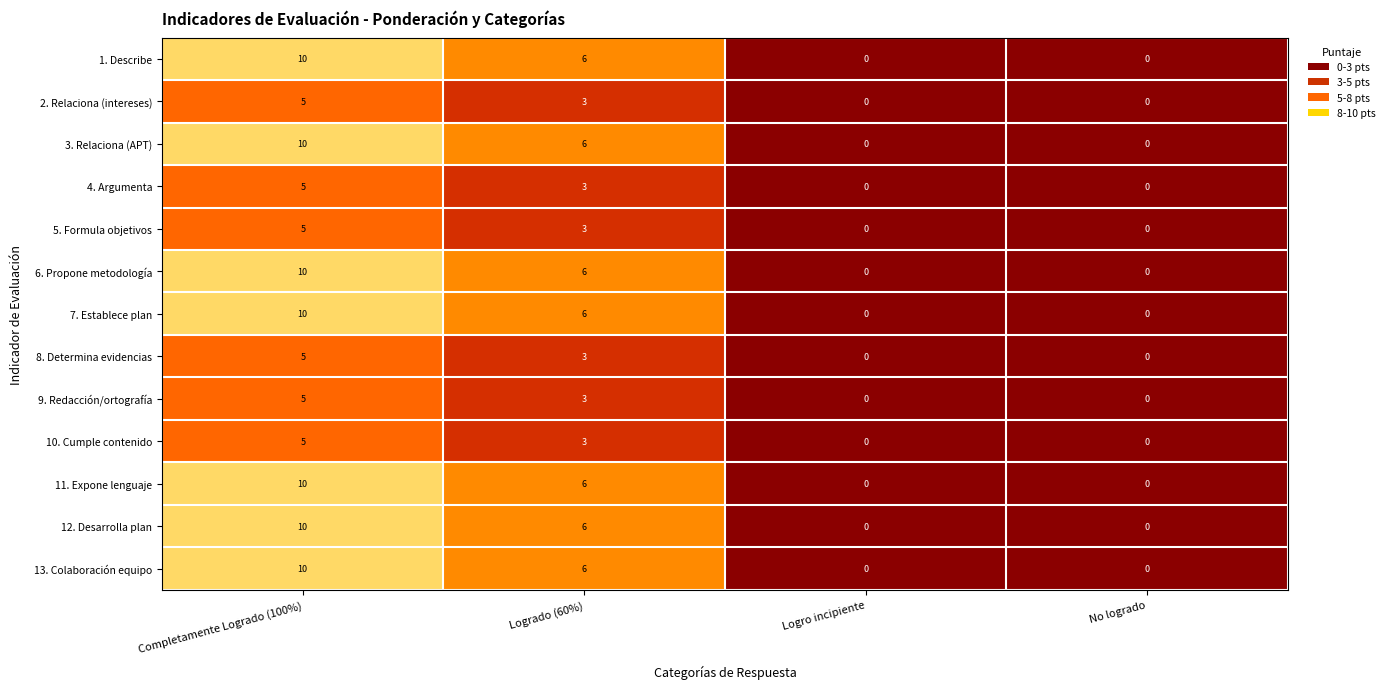

What is the greatest value displayed?

10